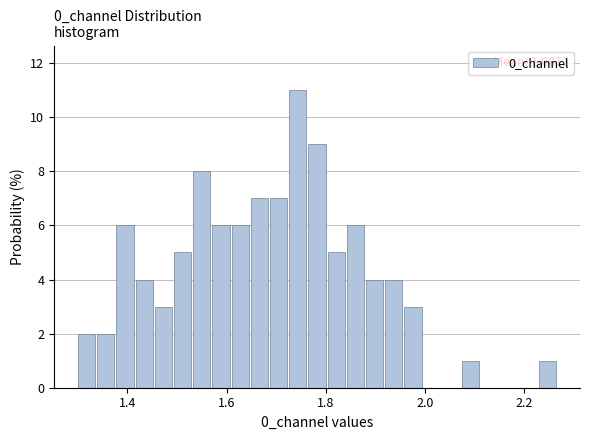

Read against the x-axis, roughly where is the centre of the tallest bar?

1.74